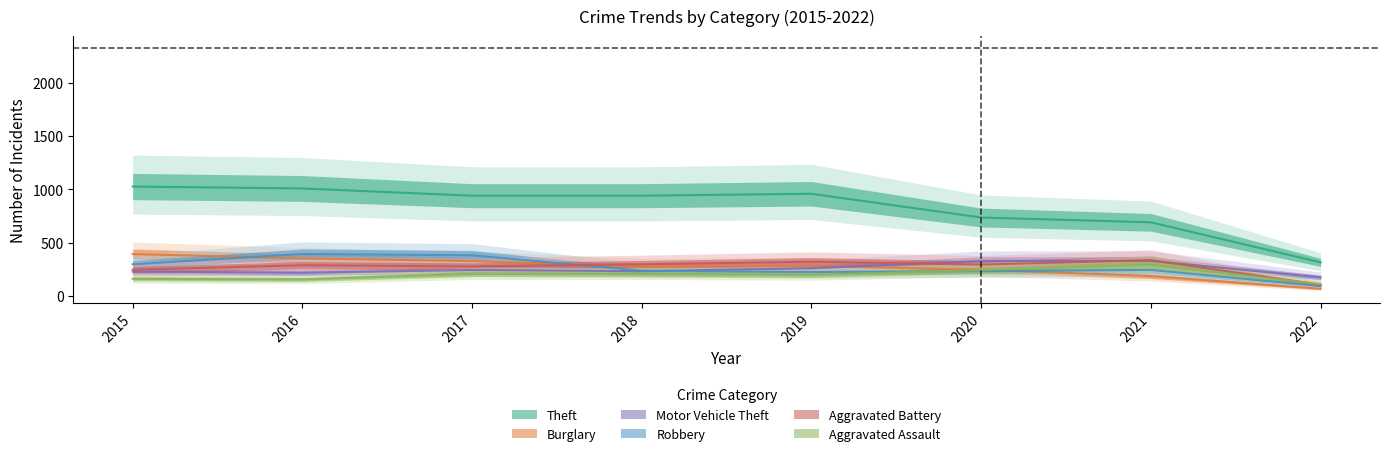

Reading right to left, extract all data points from this chart.

Theft: 315	691	736	959	941	941	1009	1027
Burglary: 67	186	245	281	273	327	352	393
Motor Vehicle Theft: 174	329	328	260	232	243	218	228
Robbery: 92	244	233	224	237	381	394	297
Aggravated Battery: 103	336	294	321	297	277	288	246
Aggravated Assault: 110	292	242	197	206	207	154	160